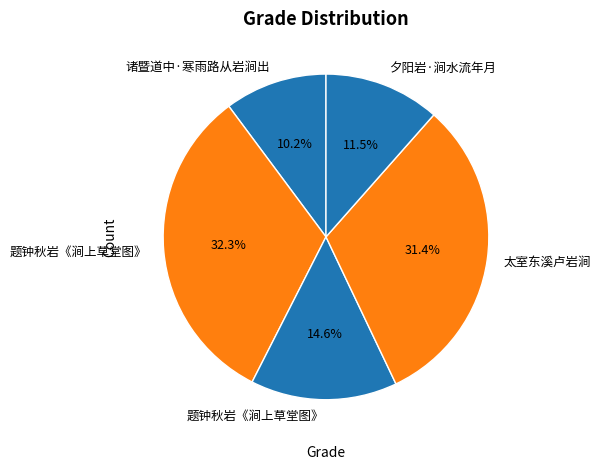

Does any single category account for the majority?

No